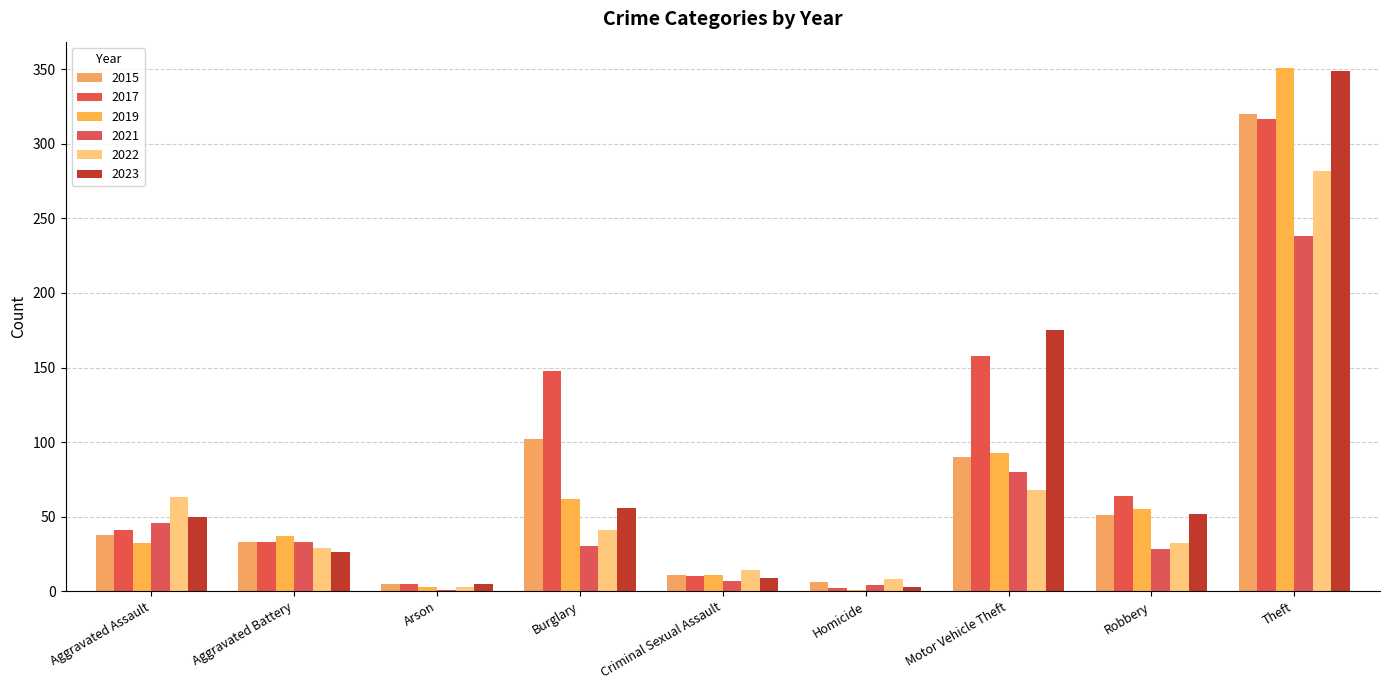

At which category does the chart reach its peak across all series?

Theft